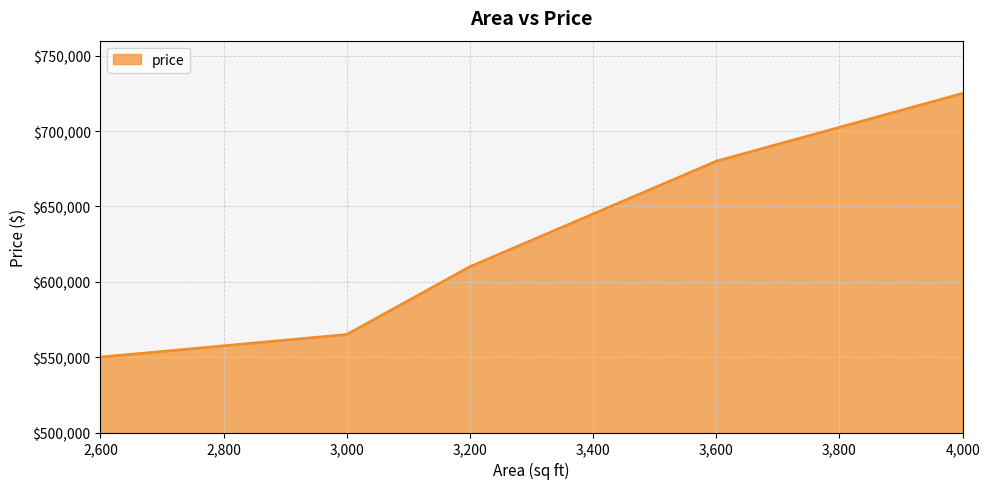

What is the ratio of the value at 3,000 to the value at 3,600?

0.8